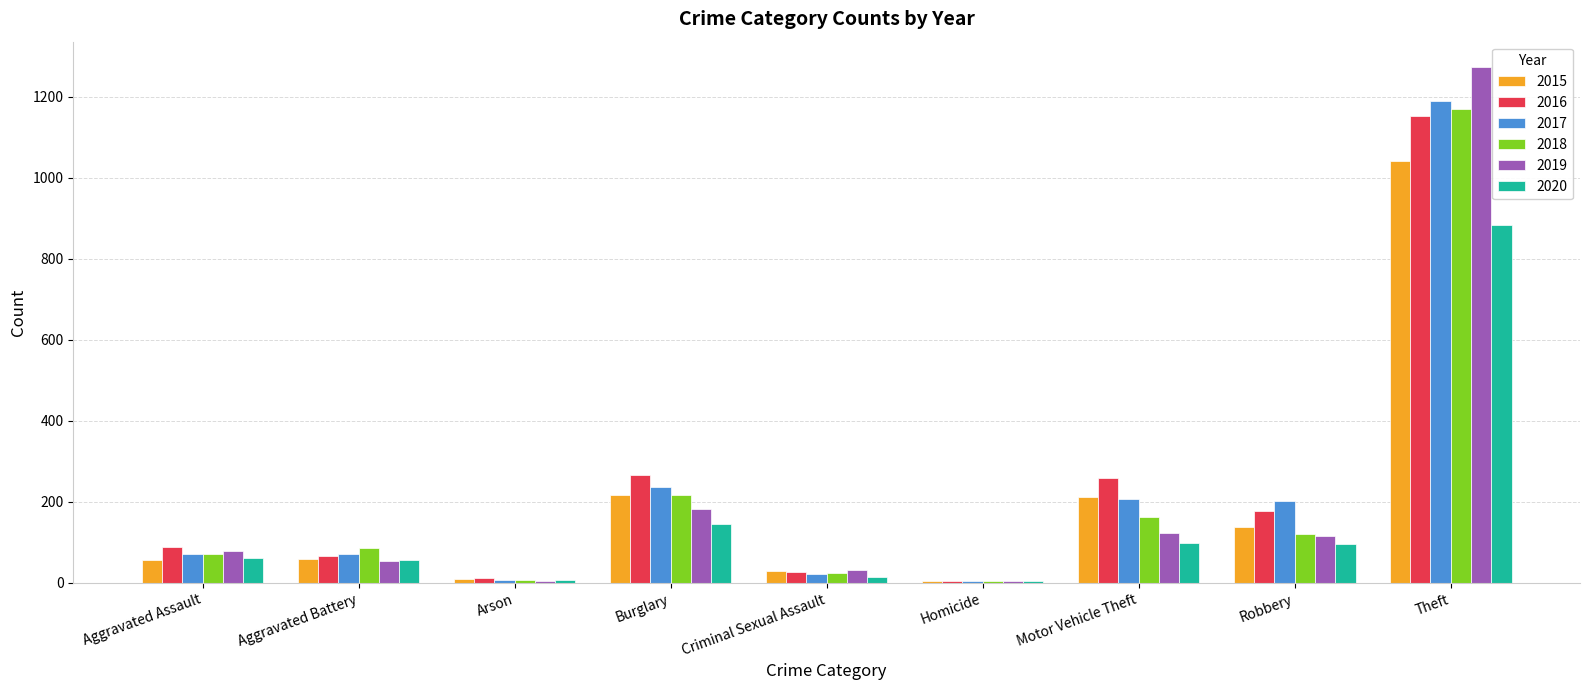

What is the total value across all series at Aggravated Assault?

430